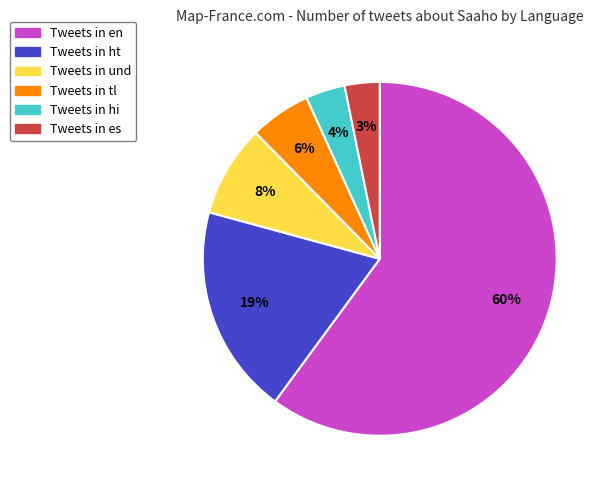

To the nearest percent, what portion does Tweets in es represent?

3%